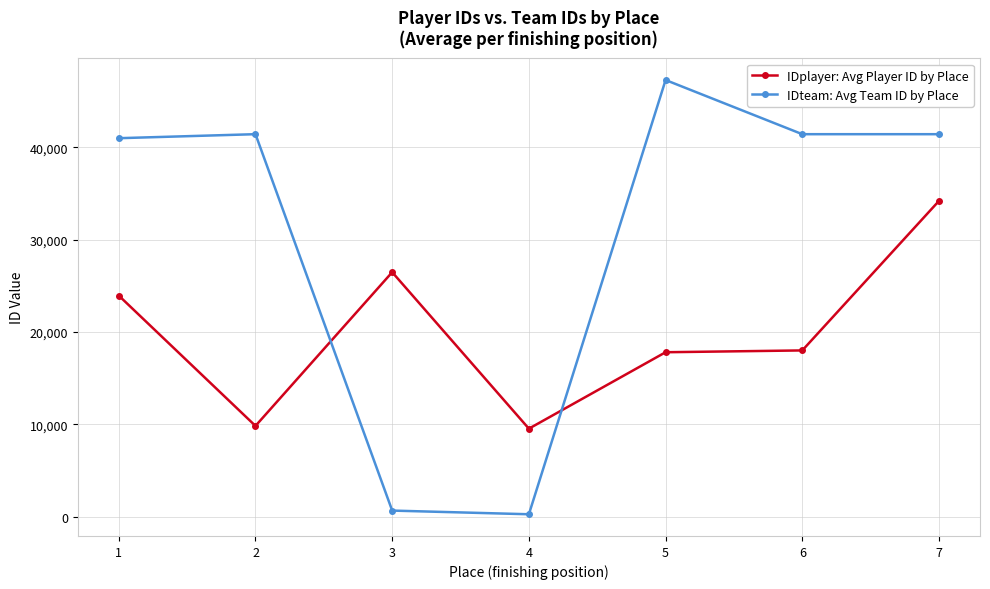

At 5, list the series in order from smallest to largest.

IDplayer: Avg Player ID by Place, IDteam: Avg Team ID by Place